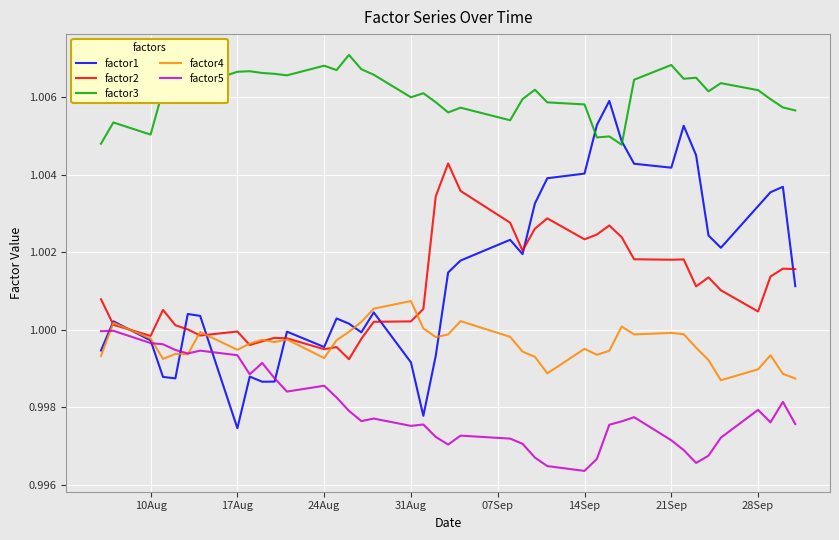

Which series has the largest total across all categories?

factor3